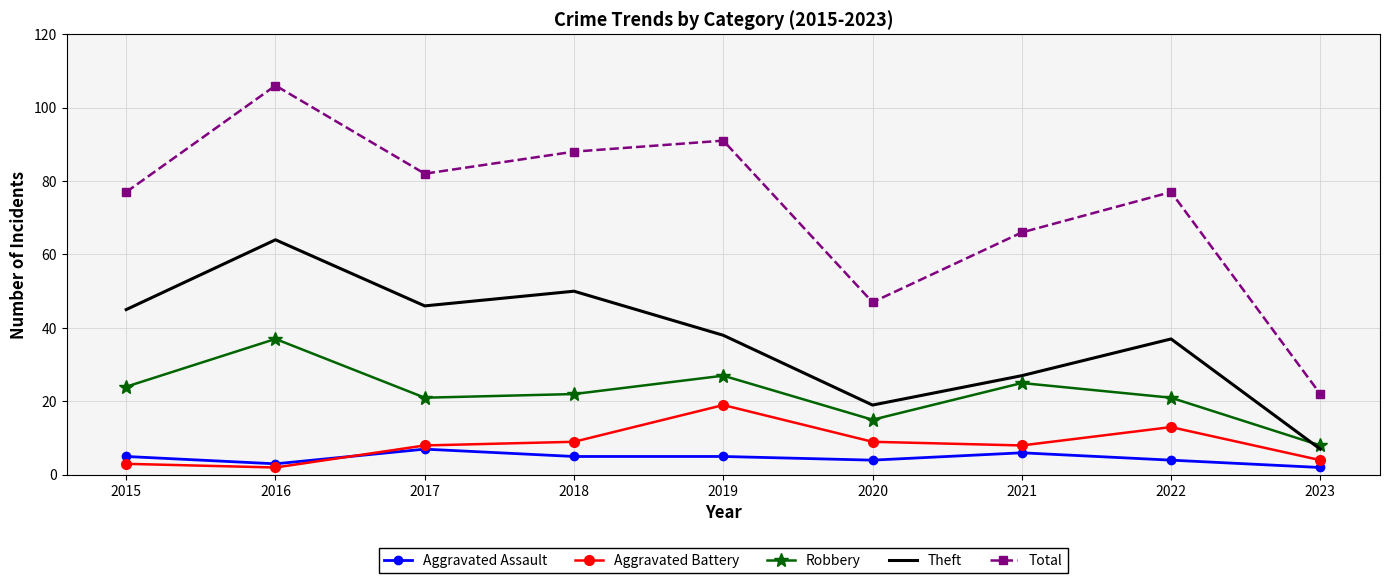

True or false: Robbery has more than 0 points higher than both neighbors.

True